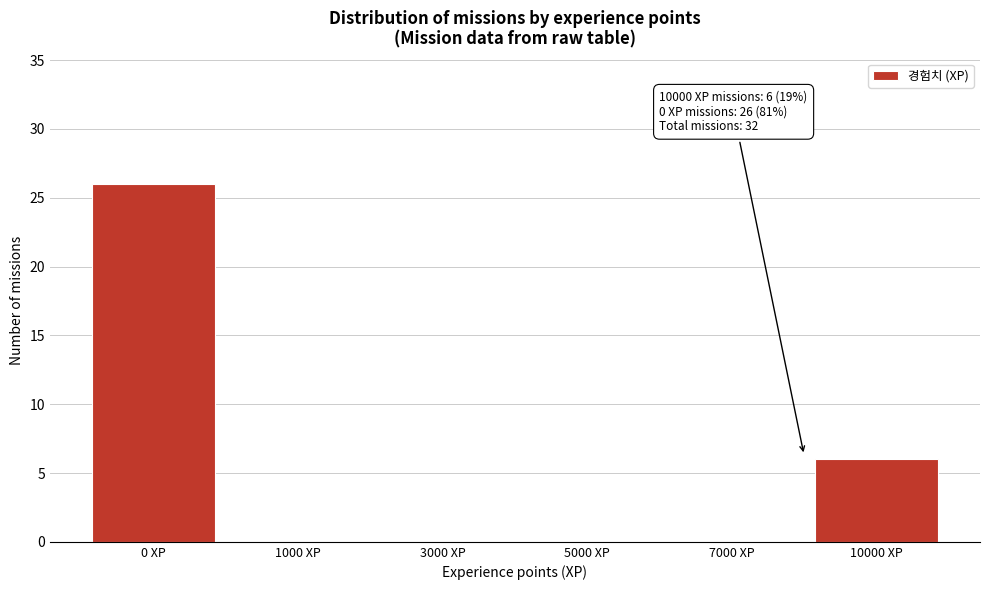

Reading left to right, transcribe all the data shown in this chart.

0 XP=26	1000 XP=0	3000 XP=0	5000 XP=0	7000 XP=0	10000 XP=6